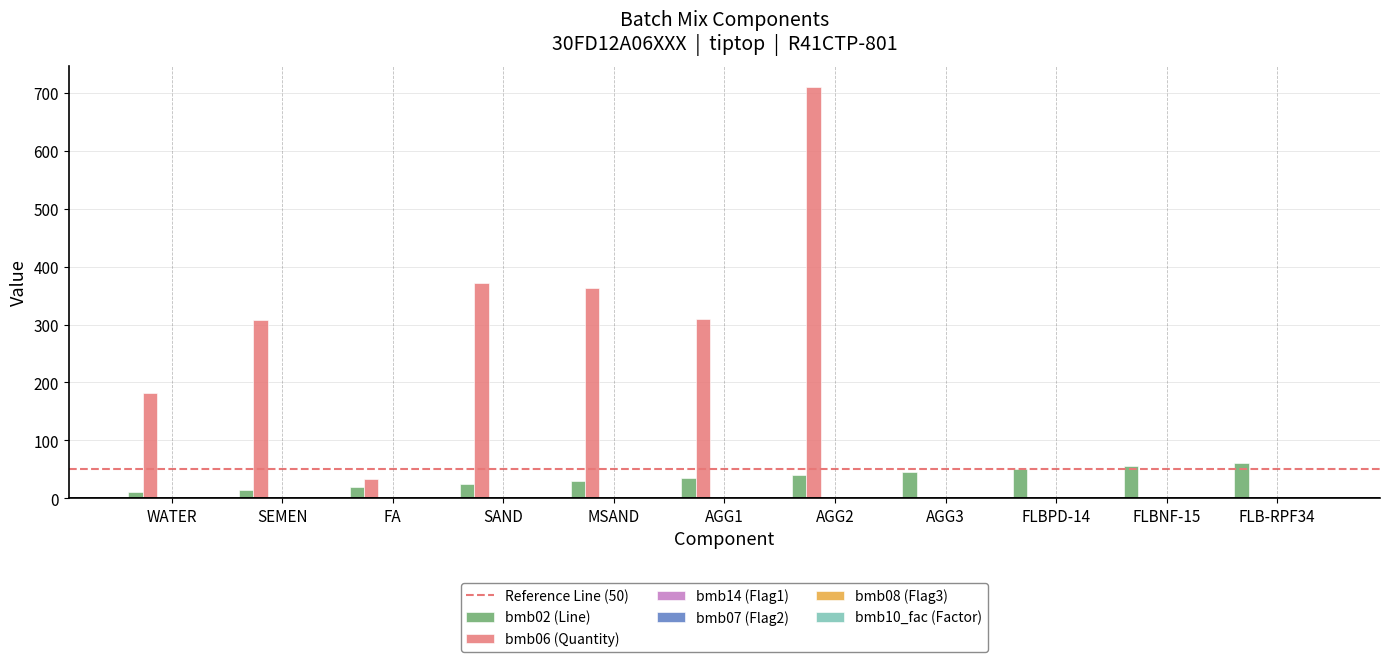

What is the sum of all bmb06 (Quantity) values?

2279.9